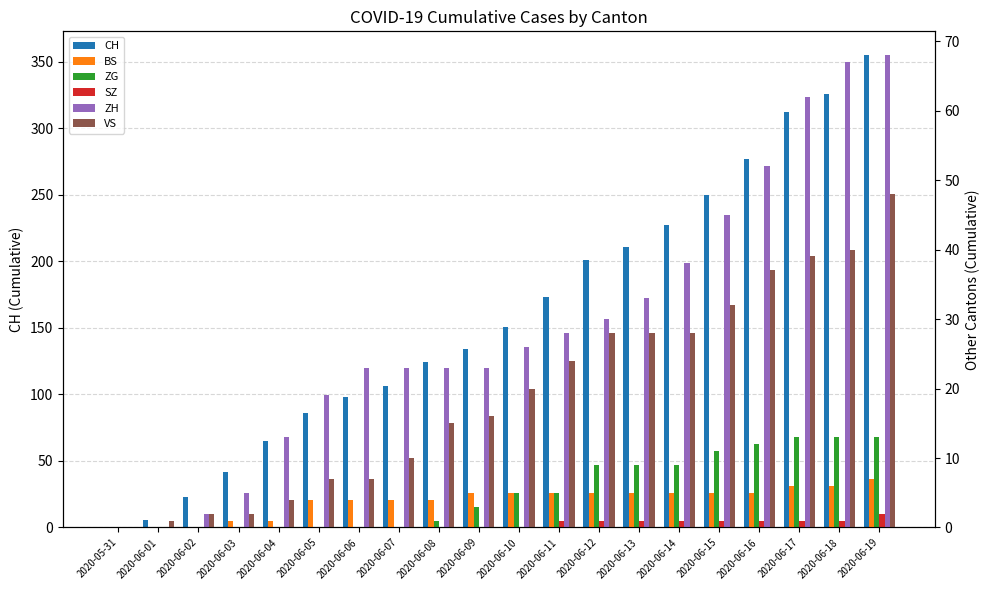

Which label corresponds to the smallest value in the chart?

2020-05-31